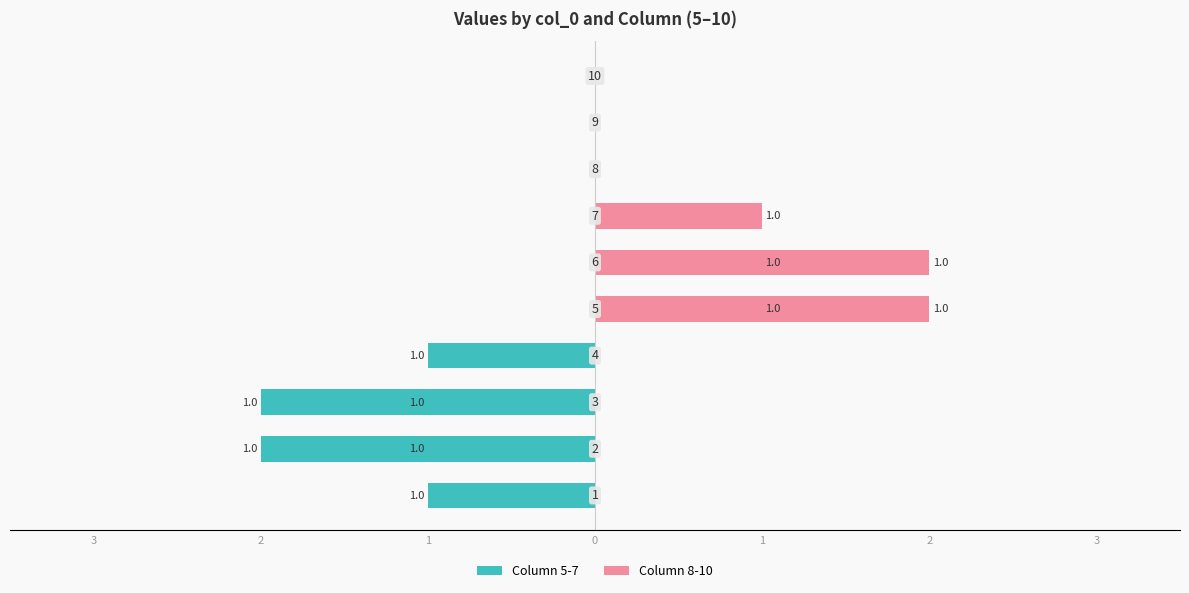

Which category has the lowest value in the Column 8-10 series?

4